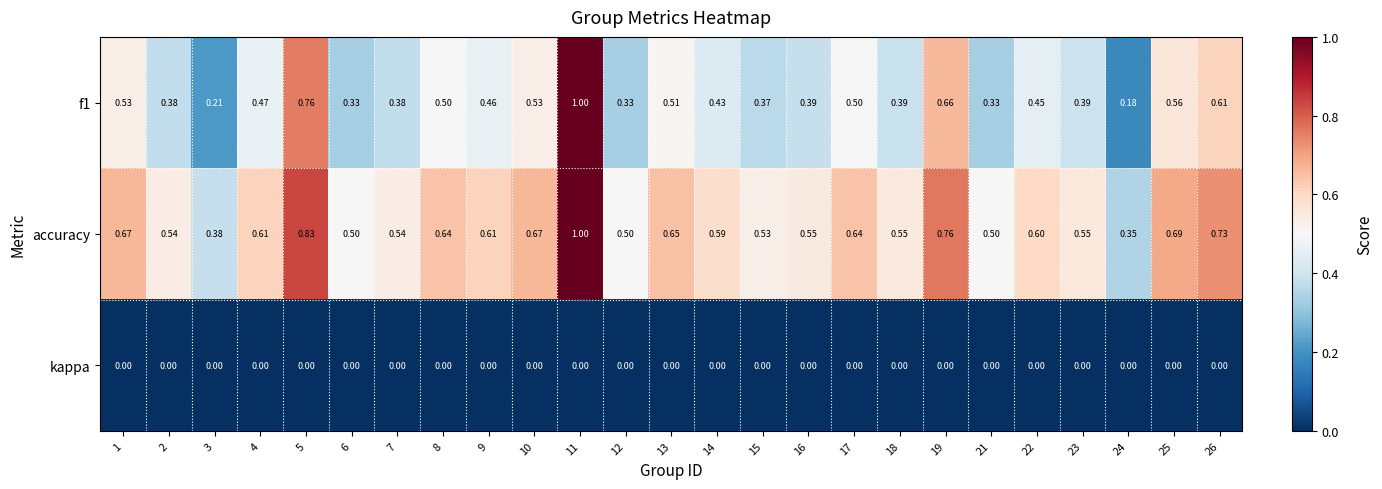

Which series has the largest total across all categories?

accuracy